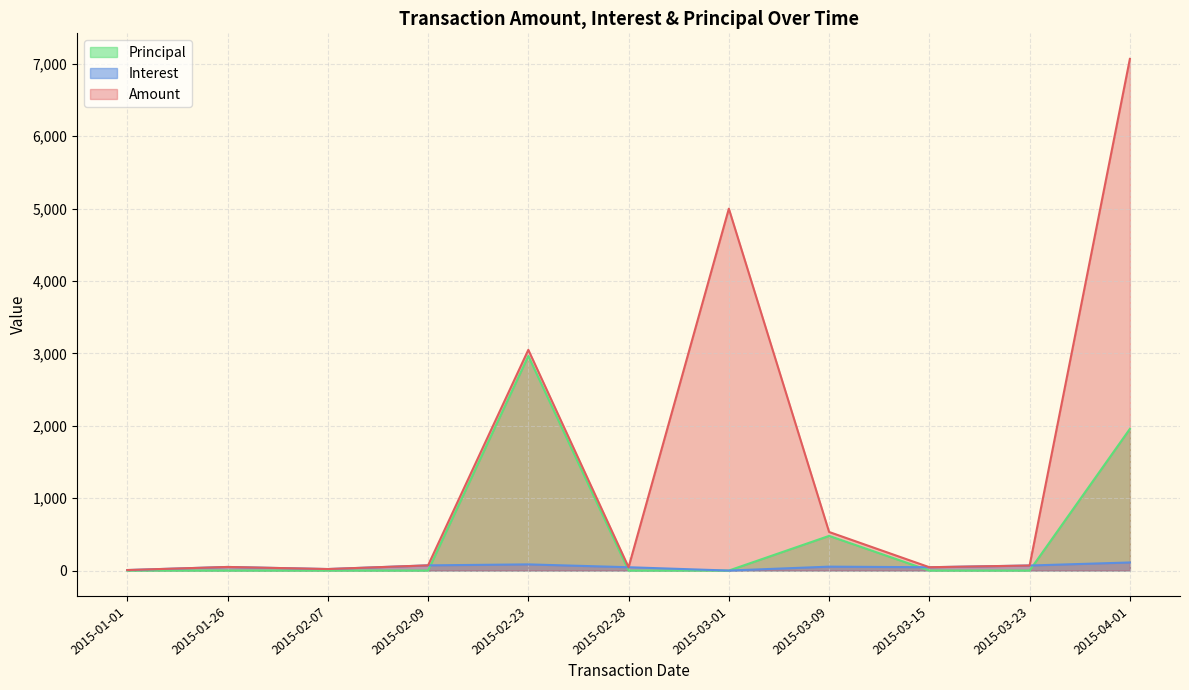

At which category is the sum across all series the highest?

2015-04-01